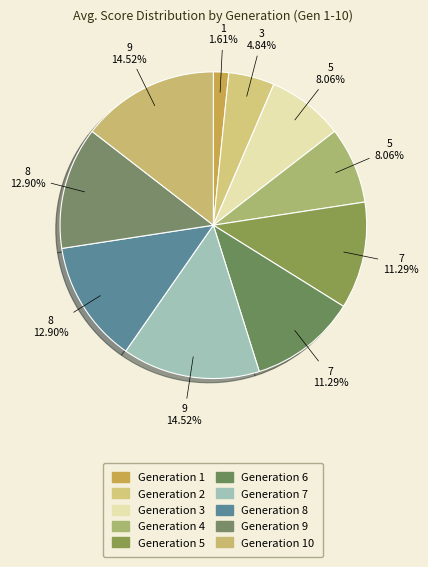

To the nearest percent, what is the average slice percentage?

10%